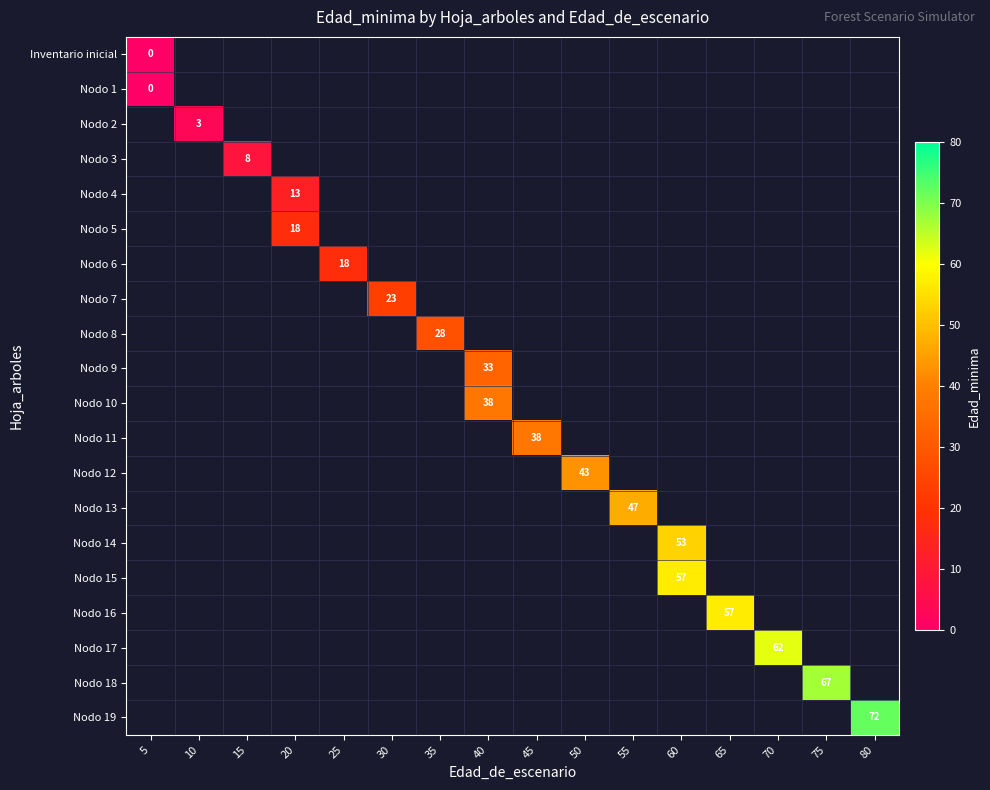

How many series are shown in this chart?

20